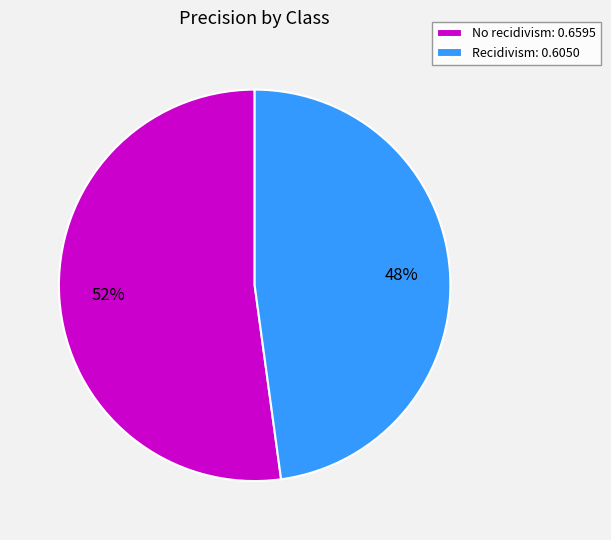

Which slice is the largest?

No recidivism